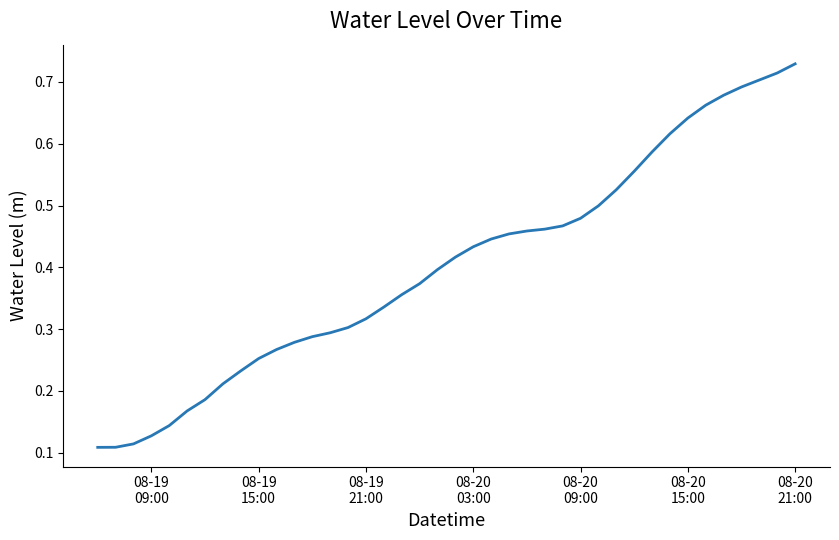

What is the difference between the maximum and minimum values?

0.6